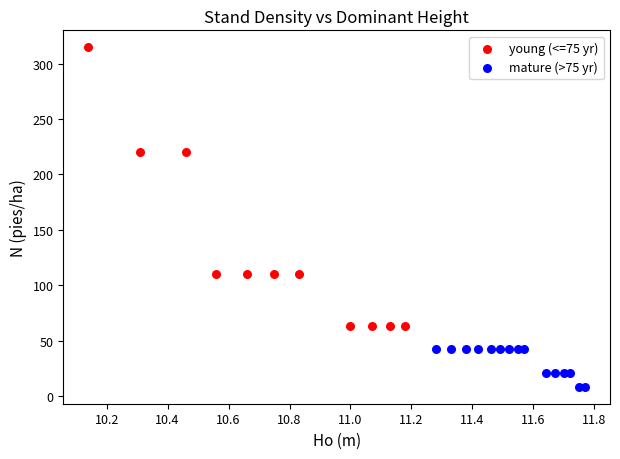

Which series reaches the minimum Y coordinate?

mature (>75 yr)